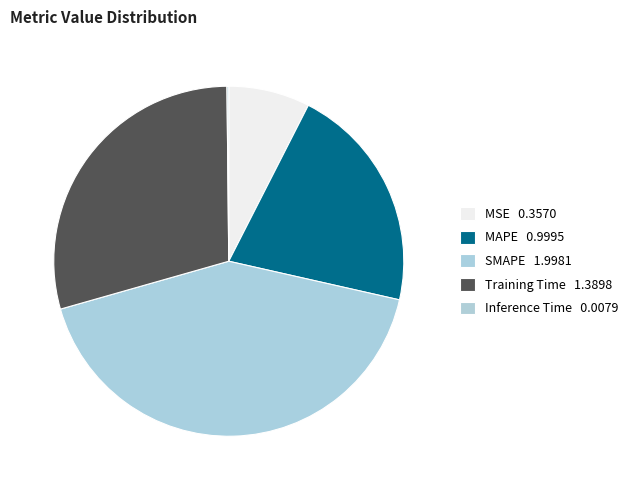

What percentage is NOT represented by MSE?

92.5%